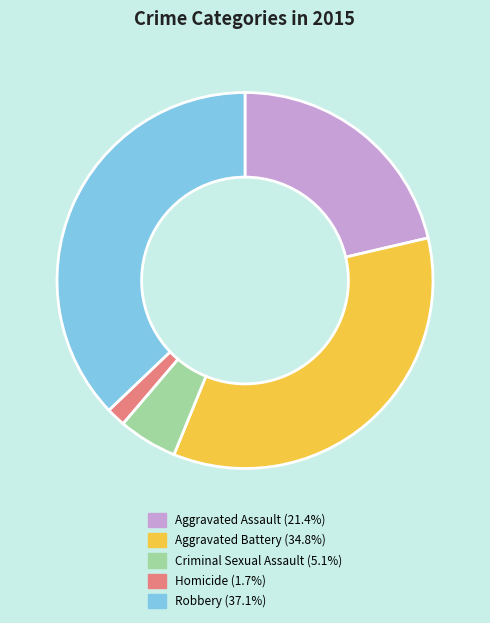

Do Robbery and Aggravated Assault together represent more than half of the pie?

Yes